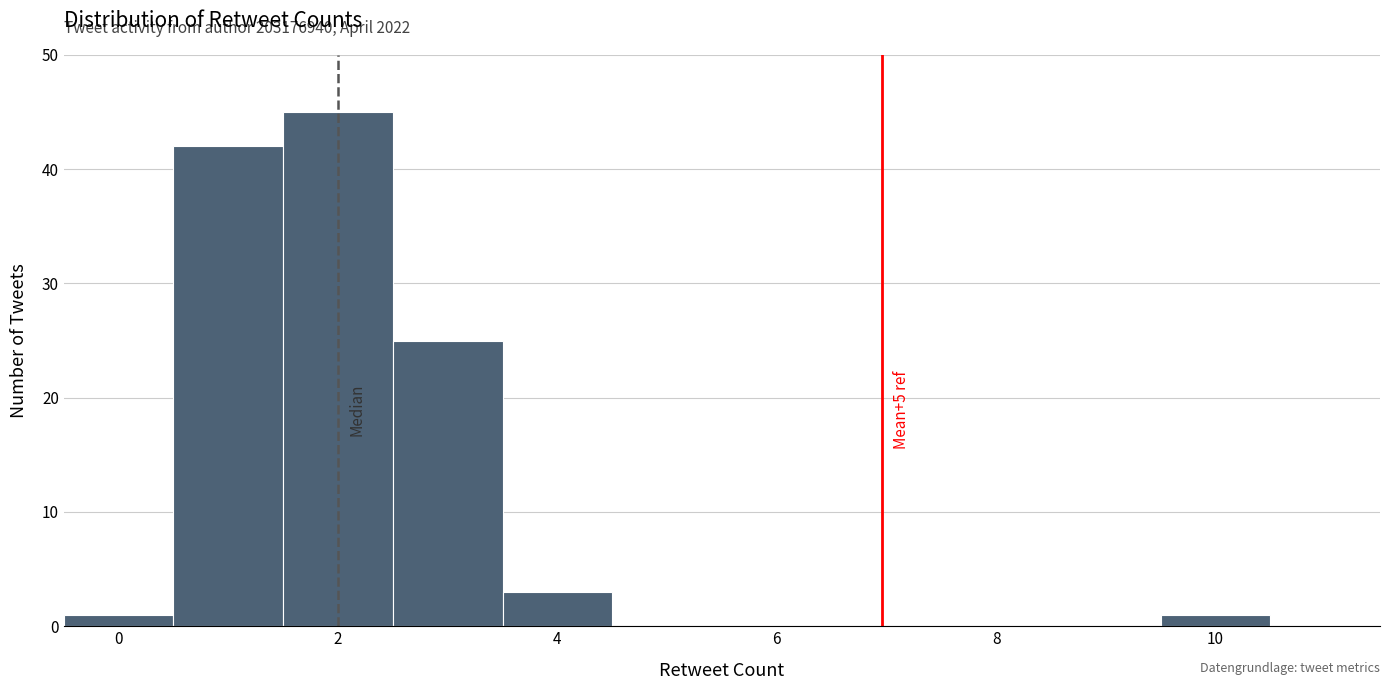

Over which range of the x-axis is the bar tallest?

1.5 to 2.5